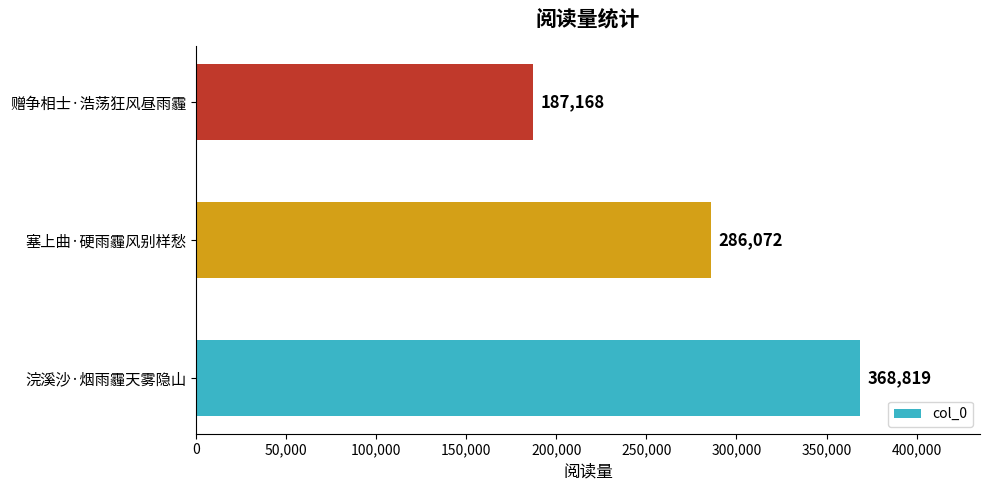

Between 浣溪沙·烟雨霾天雾隐山 and 塞上曲·硬雨霾风别样愁, which is larger?

浣溪沙·烟雨霾天雾隐山